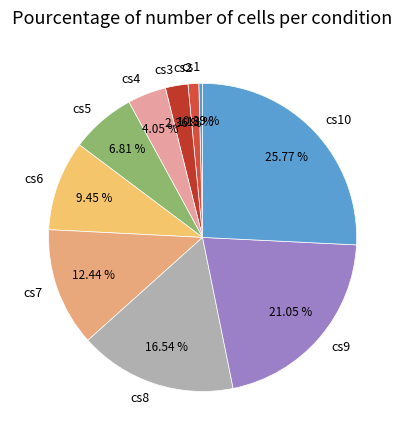

Rank the categories by value from lowest to highest.

cs1, cs2, cs3, cs4, cs5, cs6, cs7, cs8, cs9, cs10